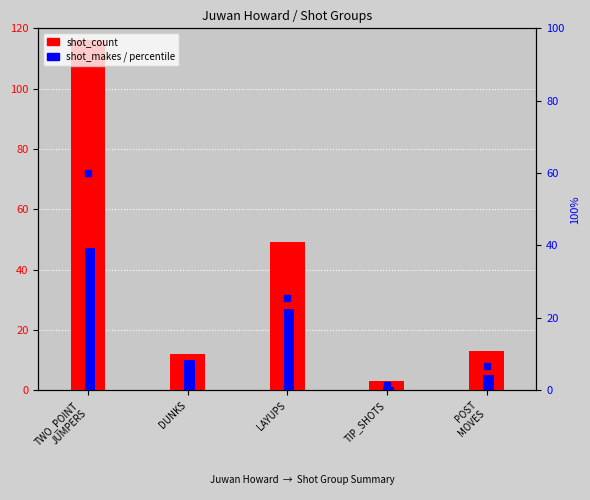

What is the maximum value shown in the chart?

116.0